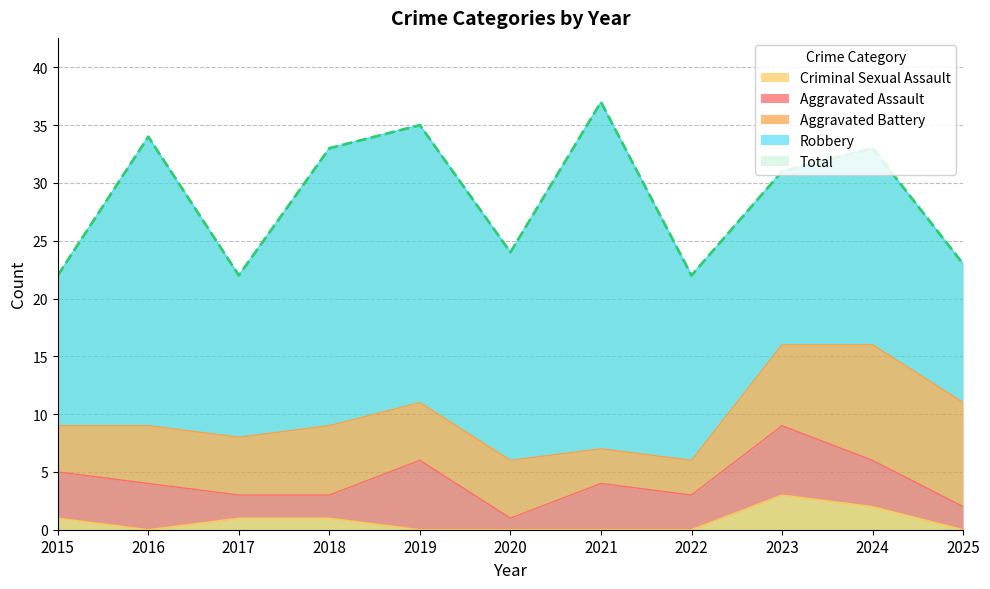

How many values in the Total series exceed 31?

5